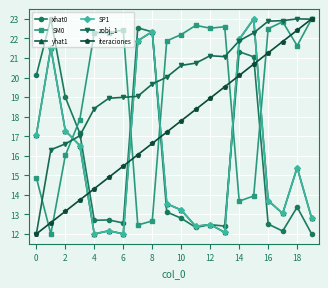

Is this an area chart (filled region under the line)?

No